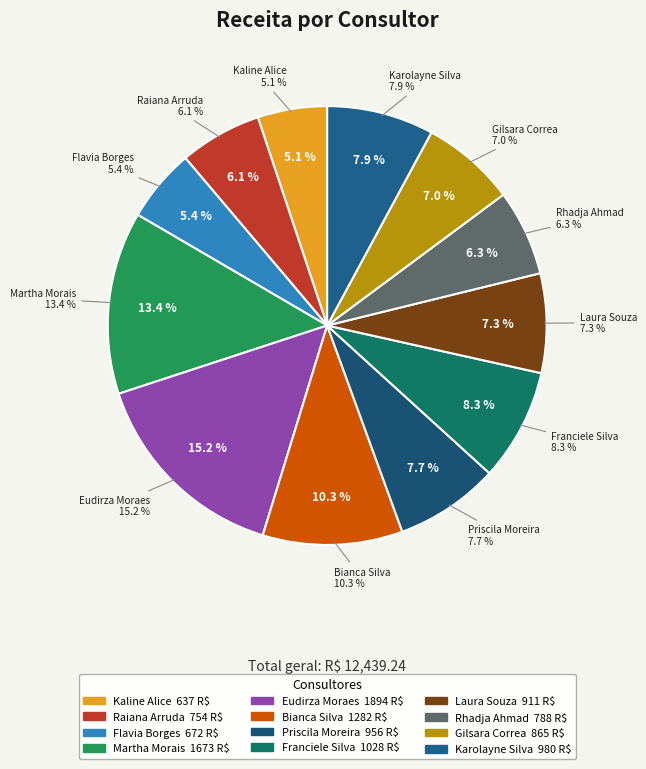

To the nearest percent, what is the difference between the Gilsara Correa and Flavia Borges slice percentages?

2%